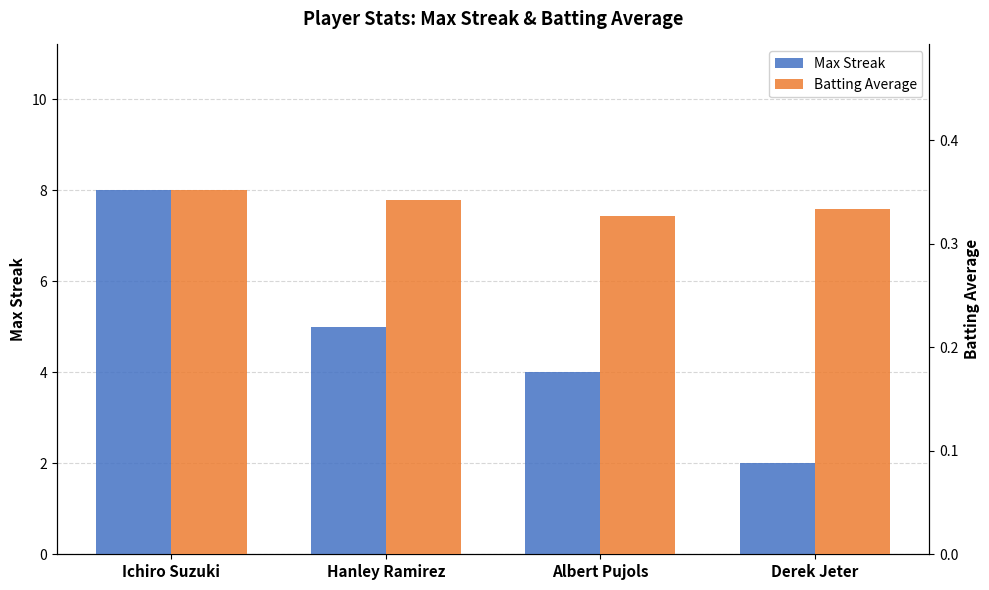

At Albert Pujols, list the series in order from largest to smallest.

Max Streak, Batting Average